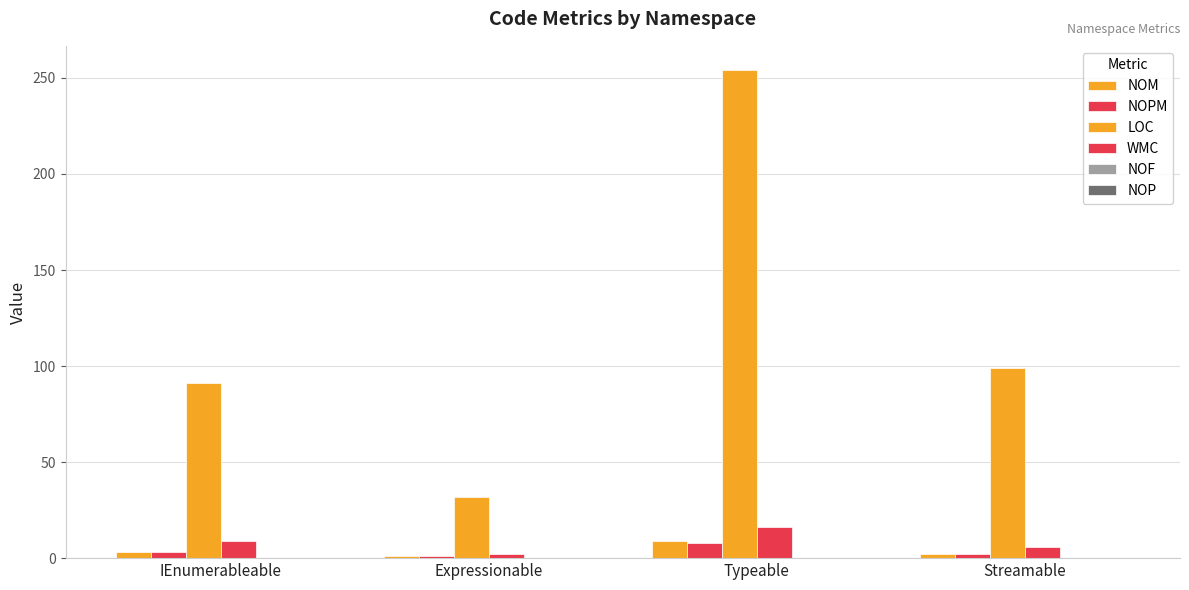

Which series changed the most between IEnumerableable and Expressionable?

LOC